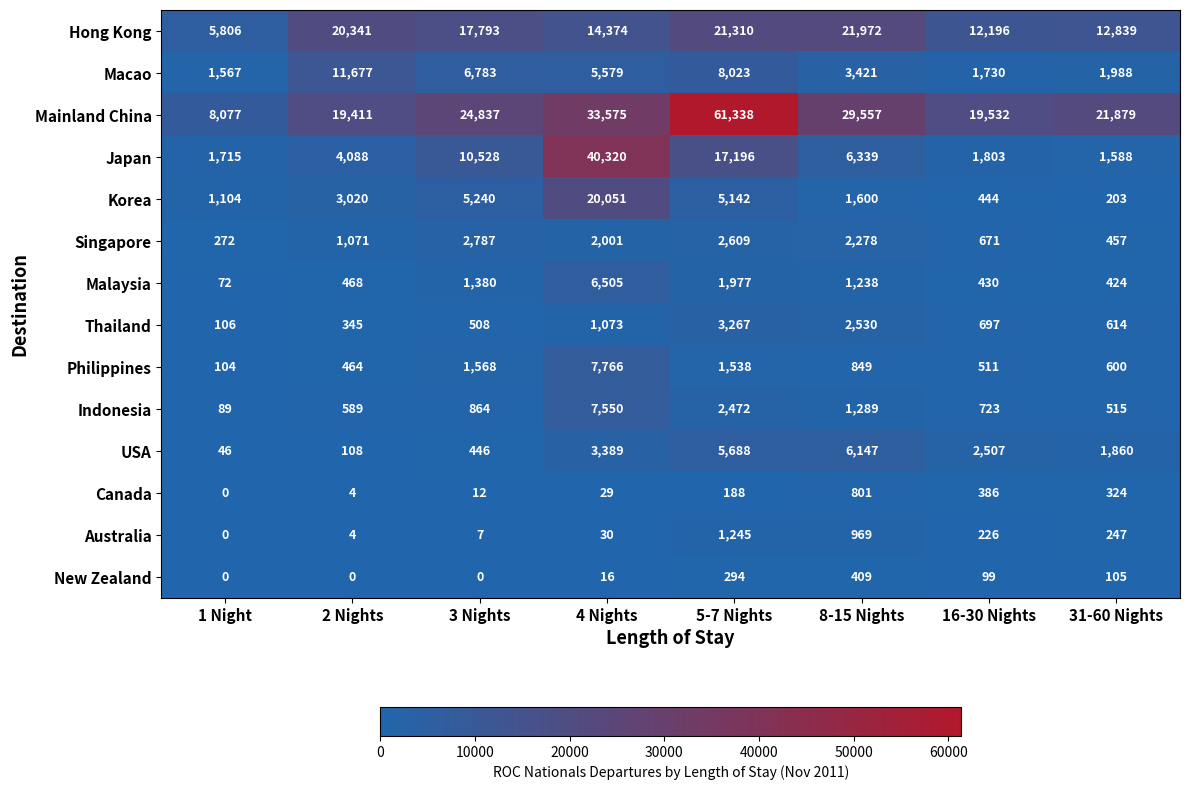

What is the difference between the Japan values at 4 Nights and 5-7 Nights?

23124